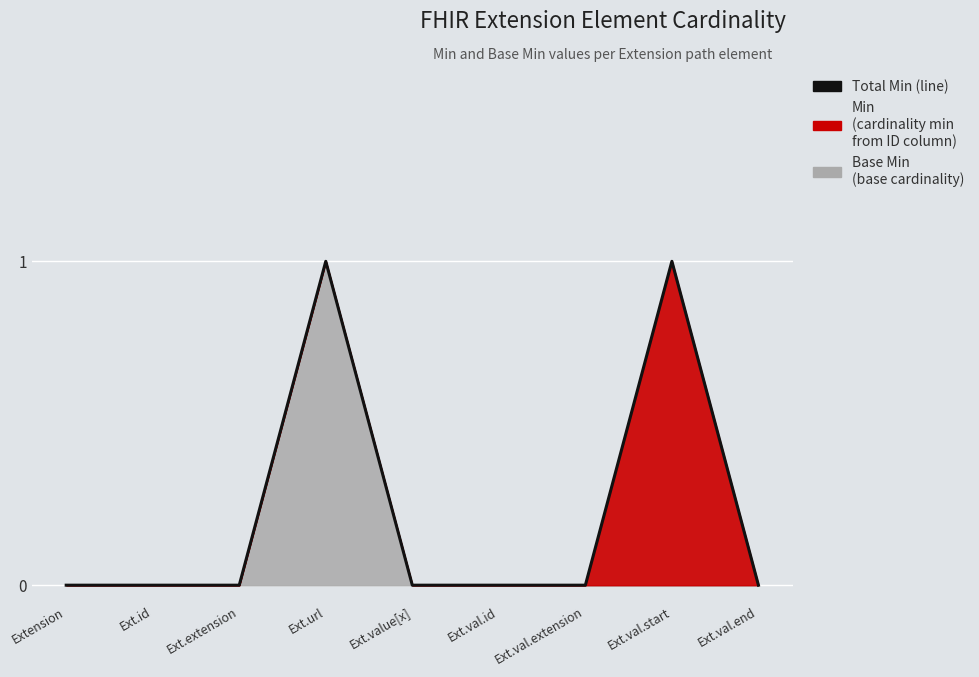

What is the label of the 9th point from the right?

Extension